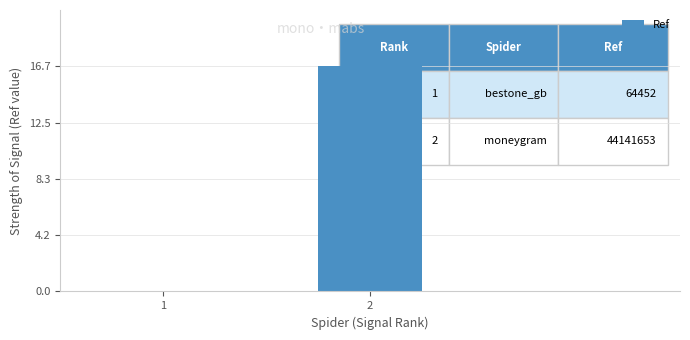

Which label corresponds to the largest value in the chart?

2